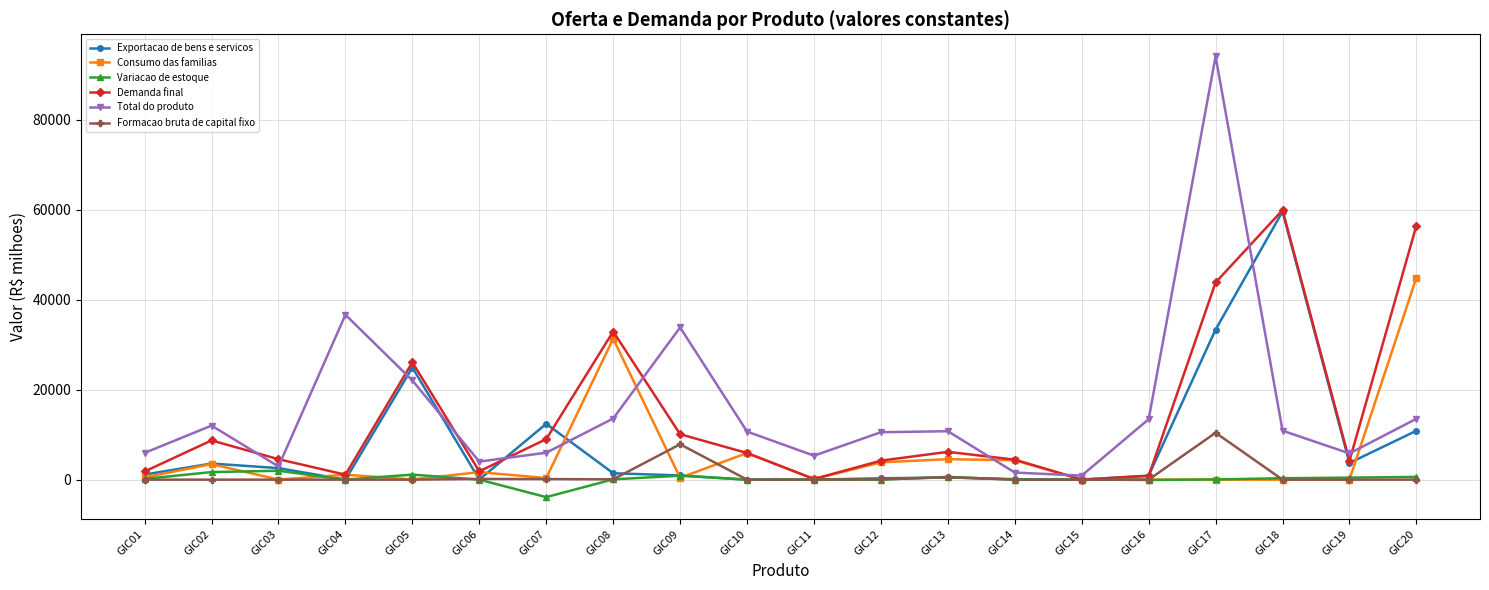

Count the number of categories in the chart.

20